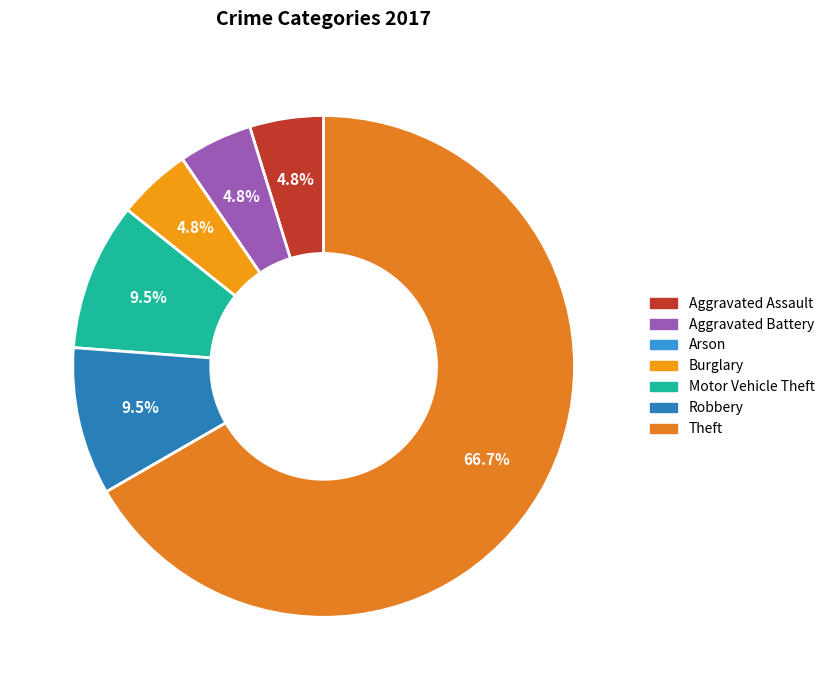

Which has a higher value, Theft or Aggravated Battery?

Theft